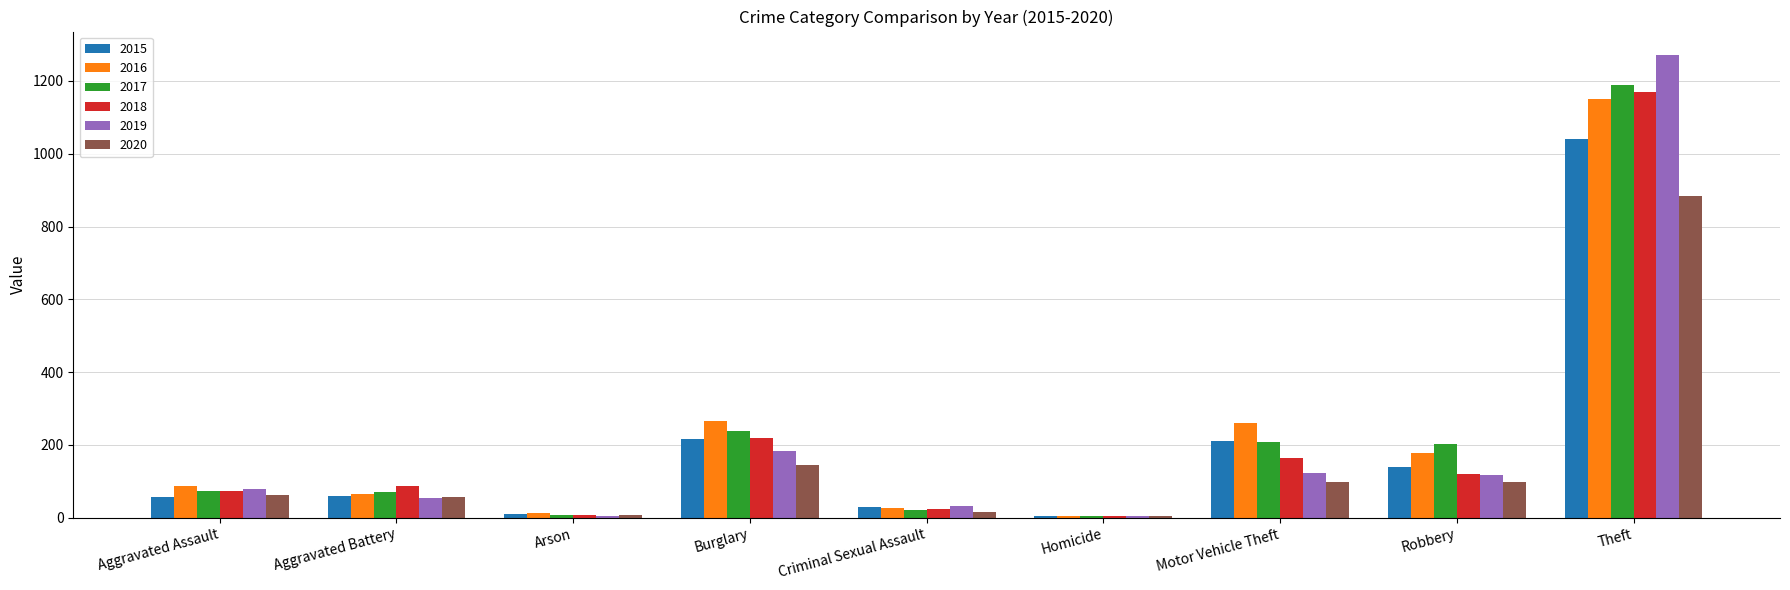

Is it true that 2016 equals 1151 at Theft?

True